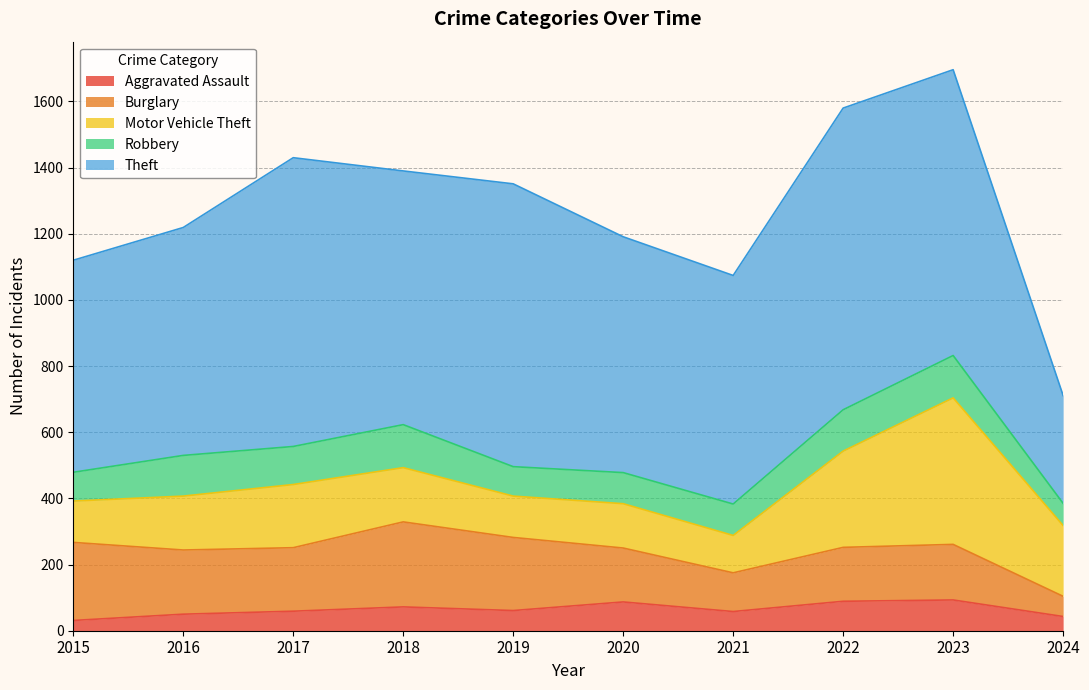

How many values in the Motor Vehicle Theft series are below 164?

5